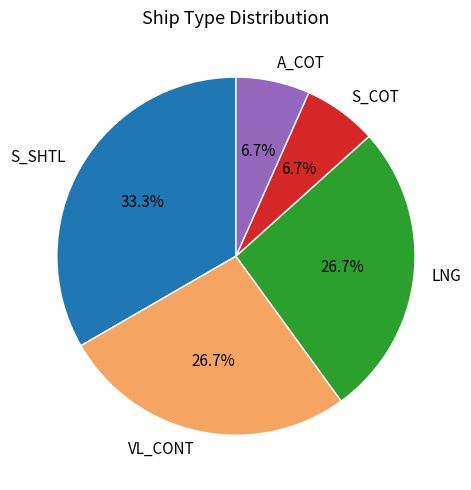

Approximately how many times larger is the value at LNG compared to VL_CONT?

1.0